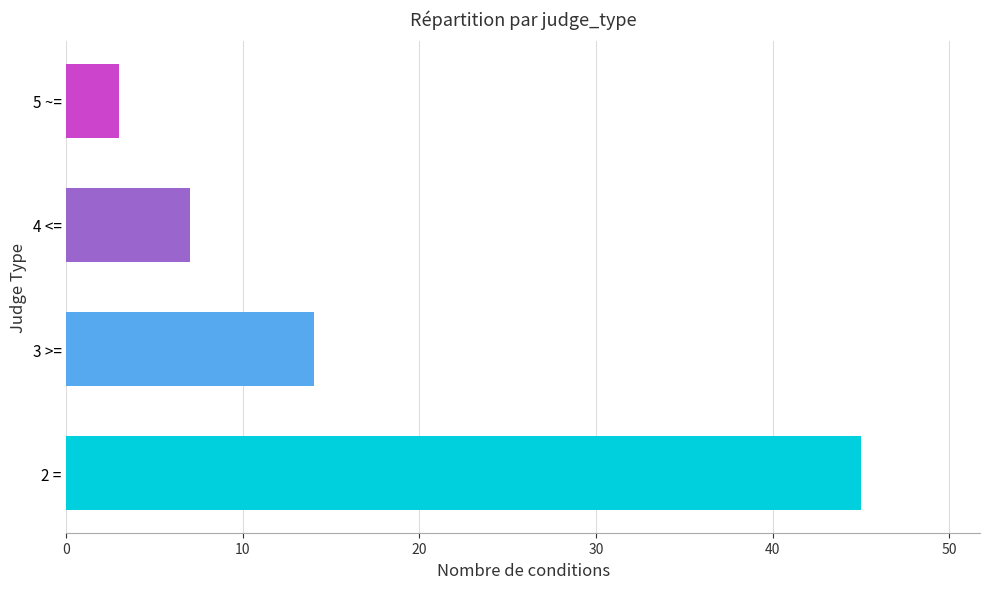

What is the average value?

17